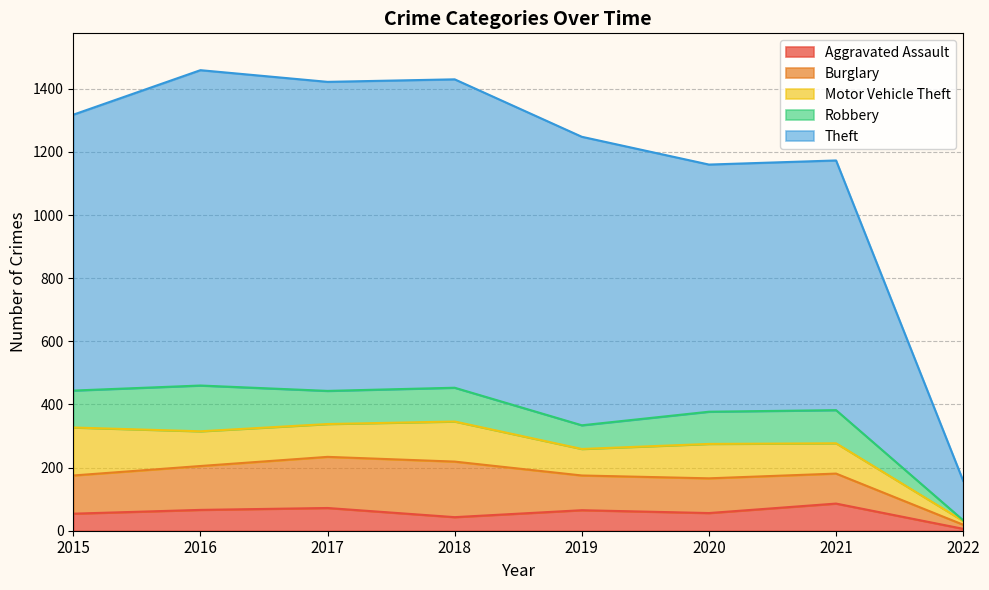

What is the sum of all Robbery values?

758